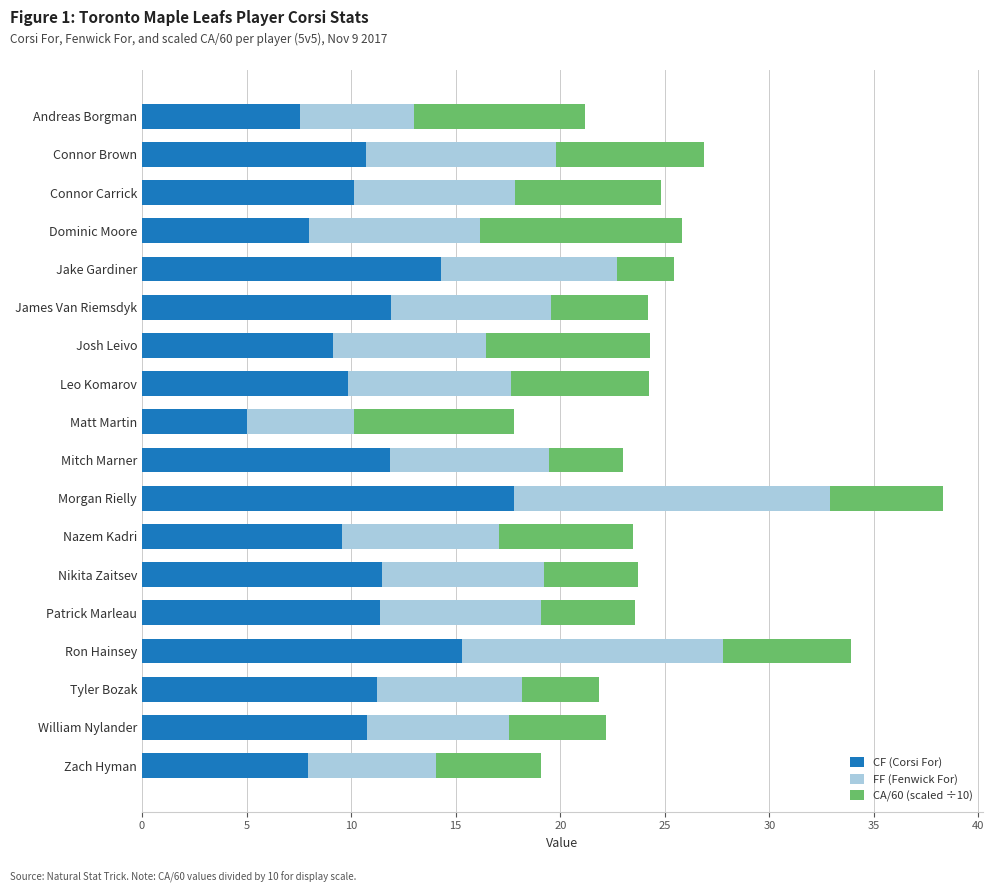

Count the number of categories in the chart.

18